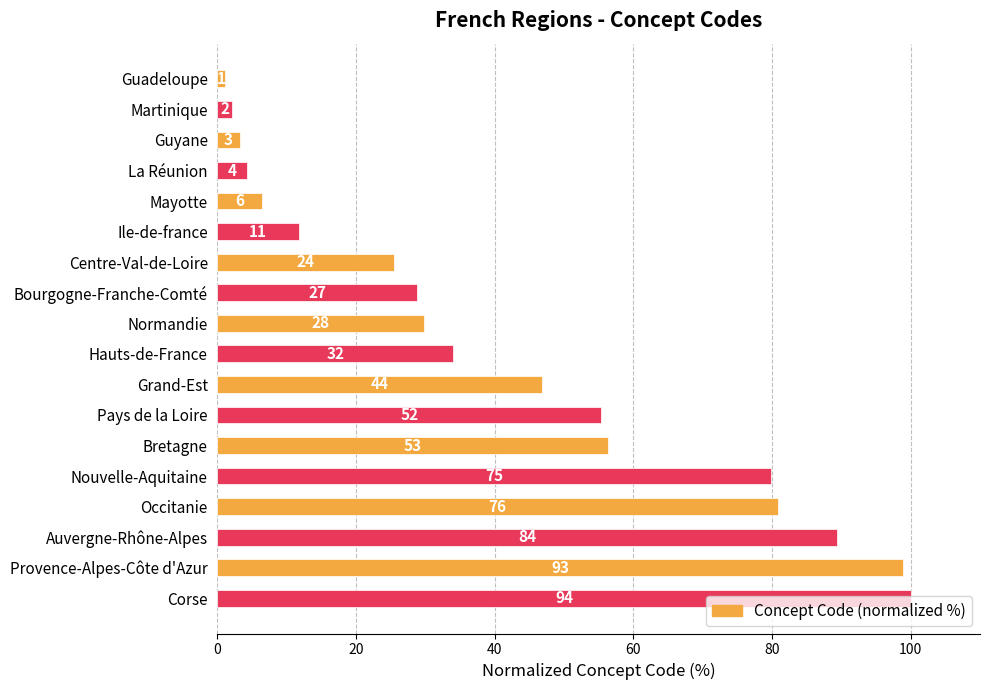

How many bars are there in total?

18